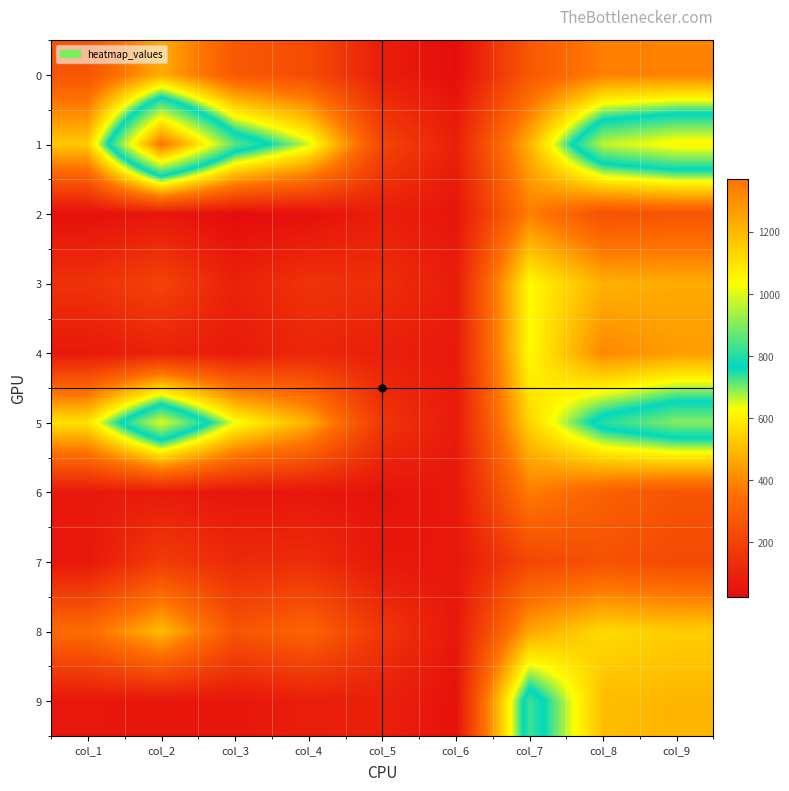

Reading left to right, list all the values displayed in this chart.

0: col_1=261	col_2=472	col_3=277	col_4=233	col_5=80	col_6=28	col_7=274	col_8=388	col_9=389
1: col_1=529	col_2=1370	col_3=859	col_4=657	col_5=209	col_6=89	col_7=484	col_8=965	col_9=1057
2: col_1=35	col_2=58	col_3=23	col_4=35	col_5=83	col_6=52	col_7=385	col_8=248	col_9=261
3: col_1=146	col_2=203	col_3=93	col_4=149	col_5=135	col_6=76	col_7=621	col_8=480	col_9=470
4: col_1=64	col_2=94	col_3=71	col_4=109	col_5=83	col_6=66	col_7=625	col_8=403	col_9=441
5: col_1=576	col_2=1001	col_3=636	col_4=479	col_5=160	col_6=69	col_7=547	col_8=806	col_9=906
6: col_1=66	col_2=71	col_3=54	col_4=54	col_5=47	col_6=60	col_7=380	col_8=303	col_9=260
7: col_1=60	col_2=181	col_3=120	col_4=133	col_5=59	col_6=58	col_7=214	col_8=251	col_9=225
8: col_1=337	col_2=504	col_3=261	col_4=314	col_5=160	col_6=59	col_7=459	col_8=560	col_9=535
9: col_1=58	col_2=55	col_3=55	col_4=82	col_5=88	col_6=43	col_7=827	col_8=504	col_9=489